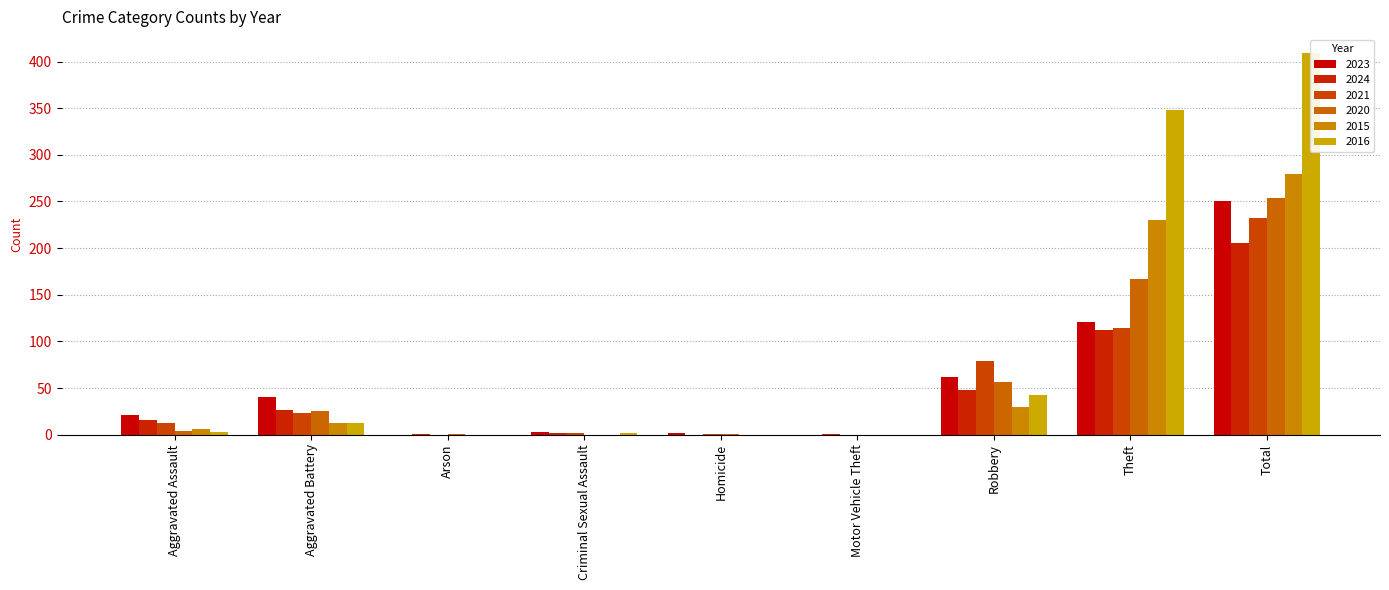

List the labels in order of 2015 value, smallest first.

Arson, Criminal Sexual Assault, Homicide, Motor Vehicle Theft, Aggravated Assault, Aggravated Battery, Robbery, Theft, Total